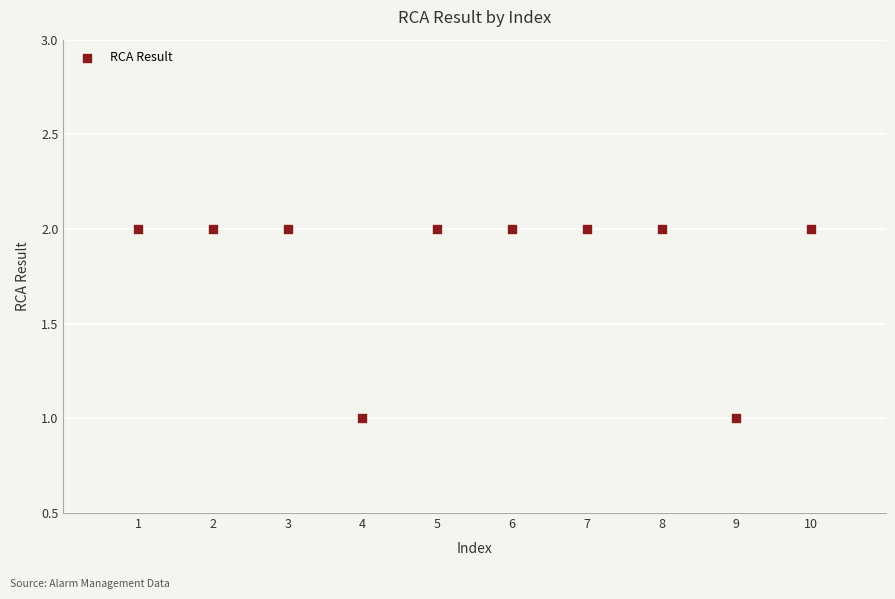

What is the range of X values (max minus min)?

9